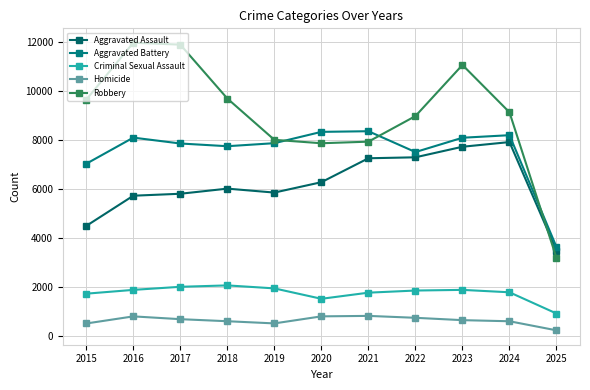

What is the approximate value of Criminal Sexual Assault at 2015, to the nearest 100?

1700